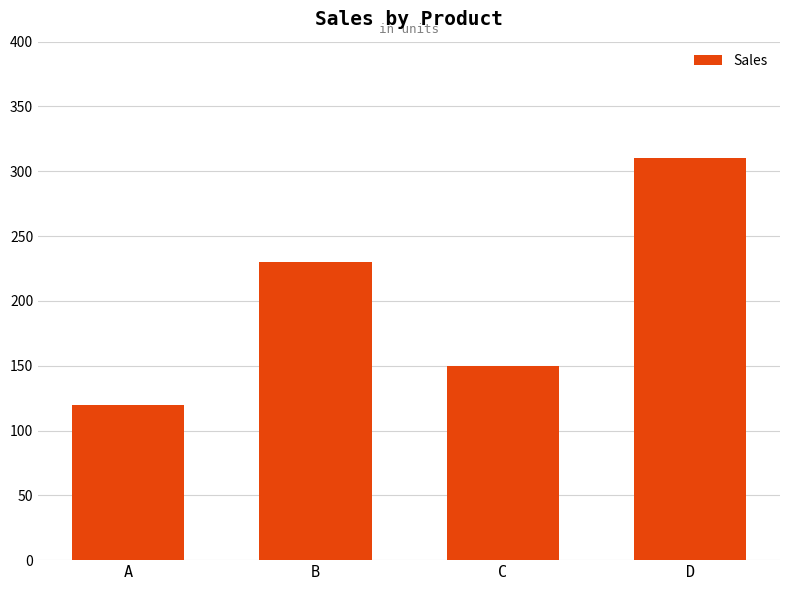

Reading right to left, what are all the values shown in this chart?

310	150	230	120